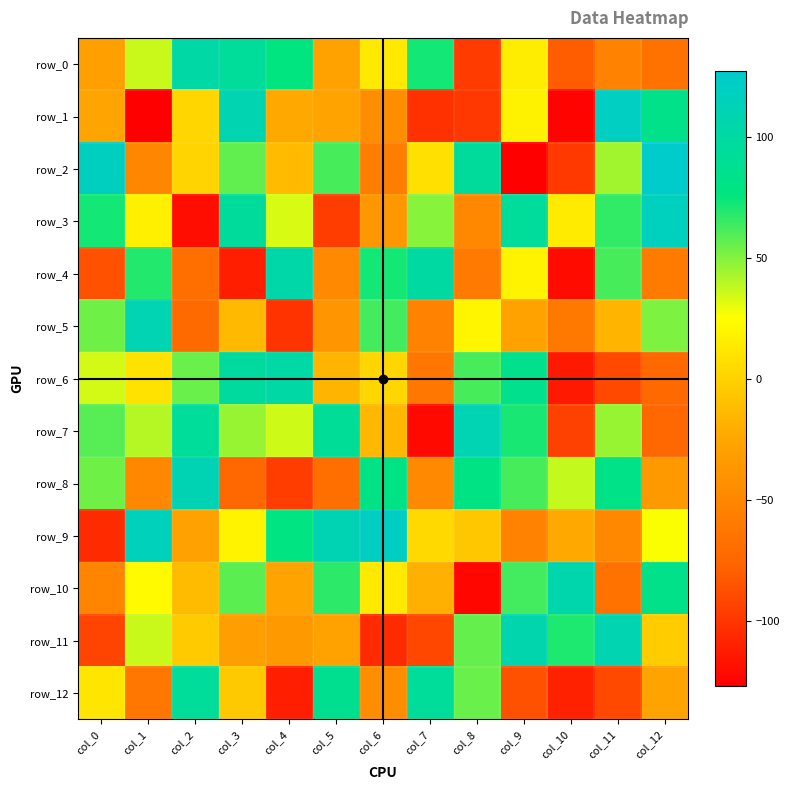

How many data points in row_7 are less than 46?

6